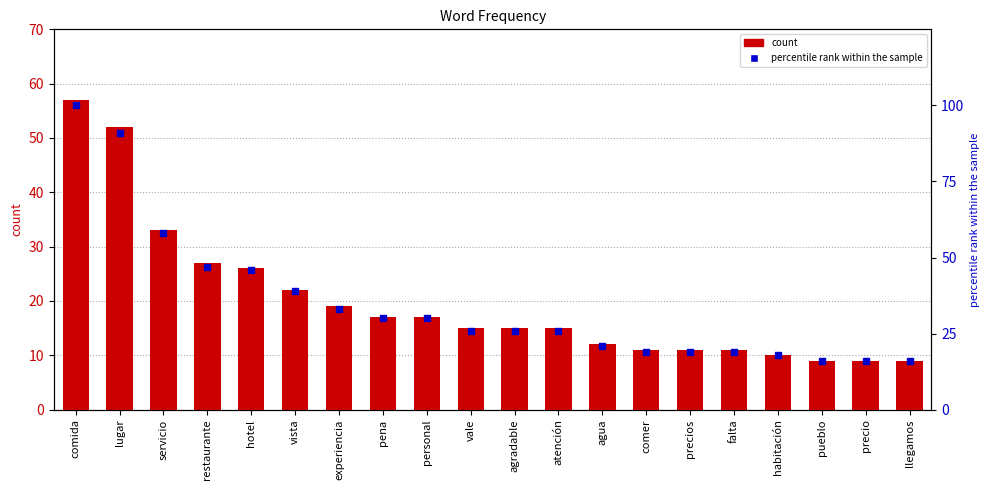

Which series contains the highest Y value?

percentile rank within the sample